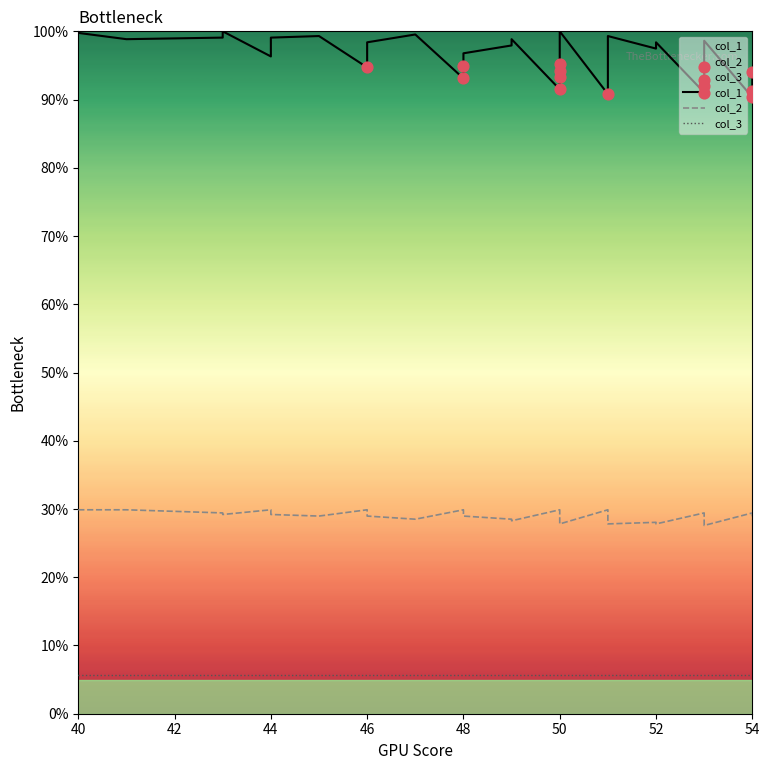

Which series reaches the minimum Y coordinate?

col_3